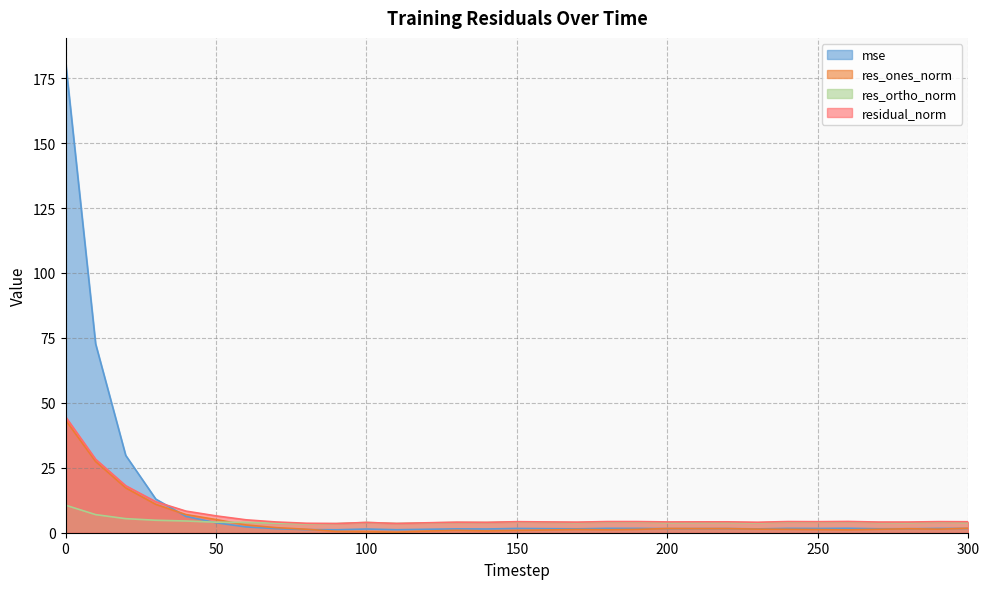

What is the sum of the res_ortho_norm values at 50 and 130?

8.0